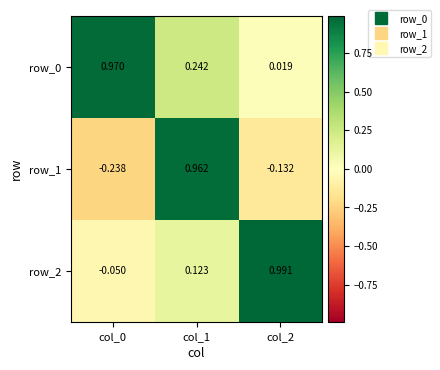

Reading left to right, transcribe all the data shown in this chart.

row_0: col_0=1.0	col_1=0.2	col_2=0.0
row_1: col_0=-0.2	col_1=1.0	col_2=-0.1
row_2: col_0=-0.1	col_1=0.1	col_2=1.0